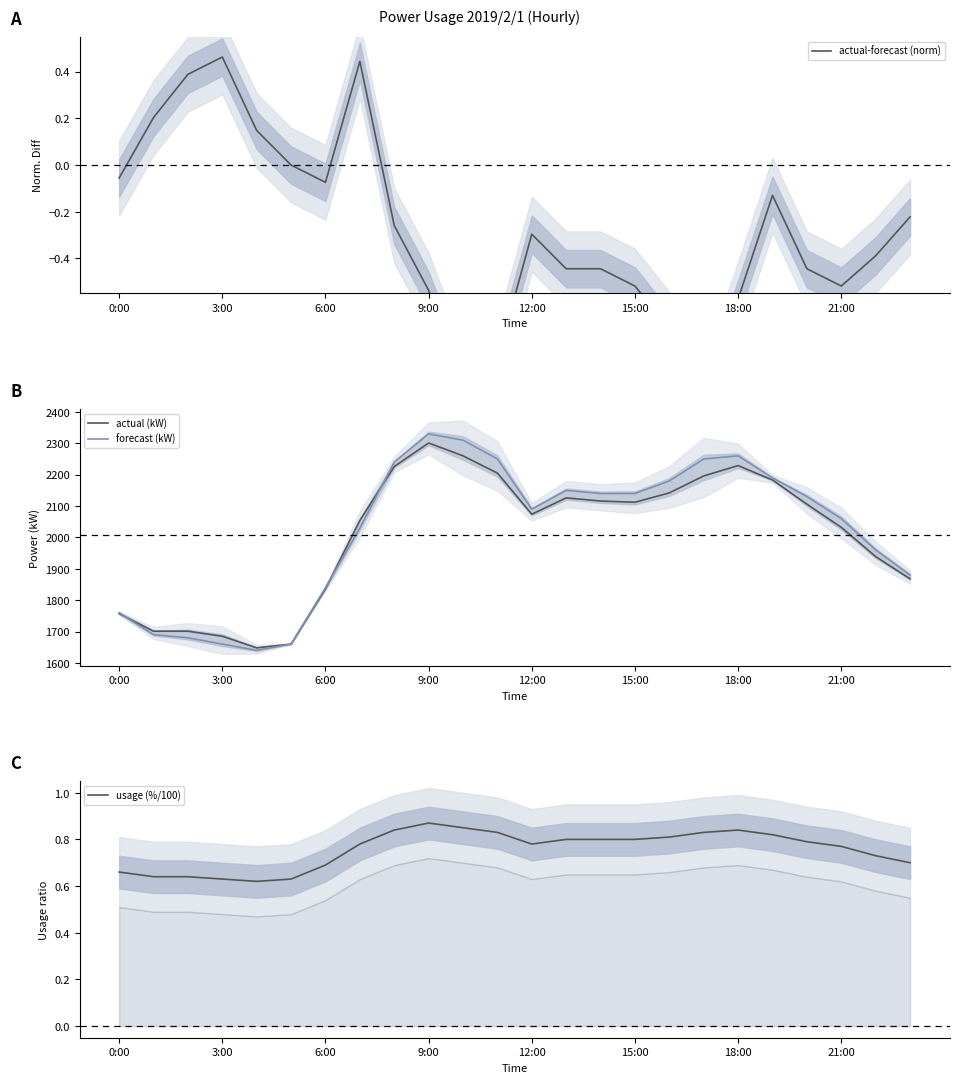

What is the approximate value of actual-forecast (norm) at 17?

-1.0